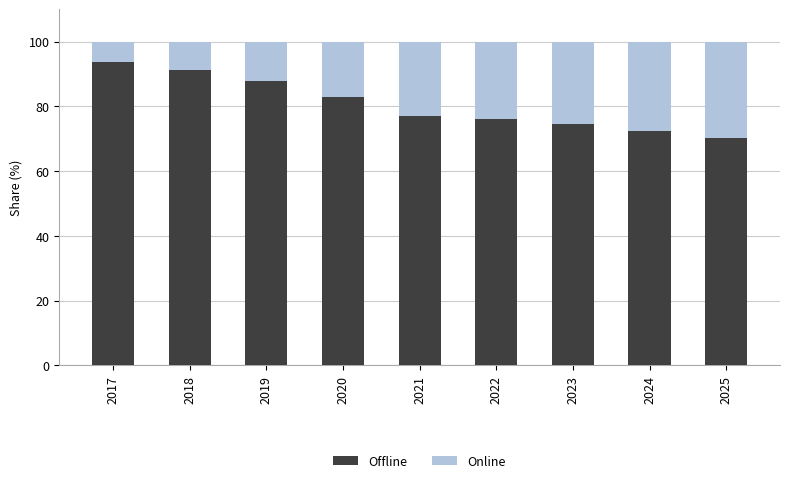

Reading left to right, transcribe the values for Offline.

2017=93.9	2018=91.2	2019=88.0	2020=82.9	2021=77.1	2022=76.0	2023=74.5	2024=72.5	2025=70.3